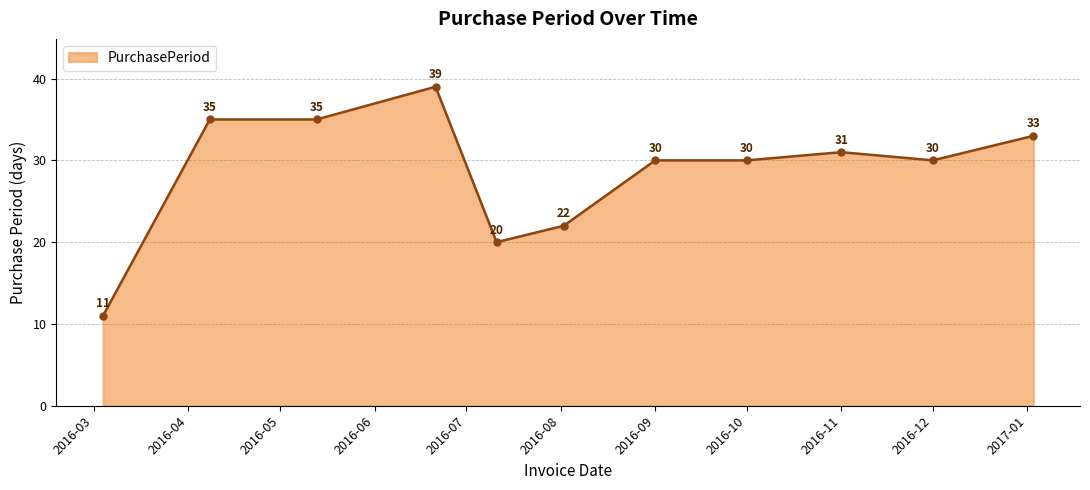

What is the average value?

29